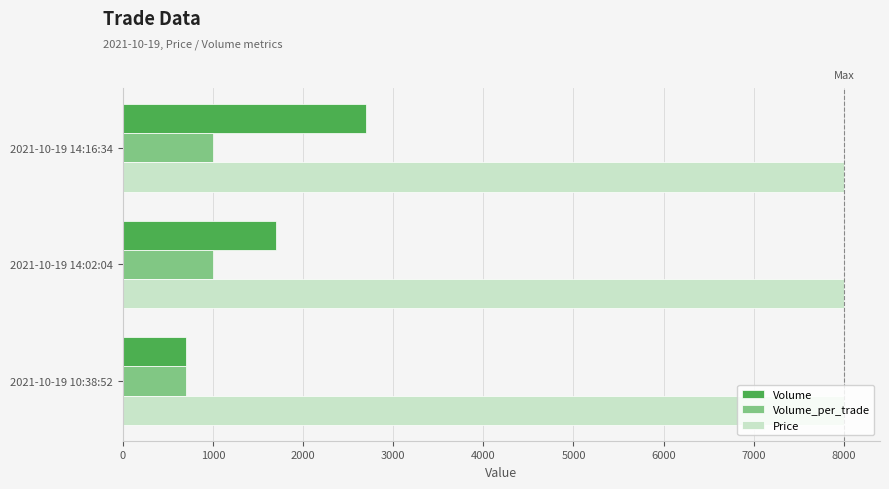

Which series has the largest total across all categories?

Price